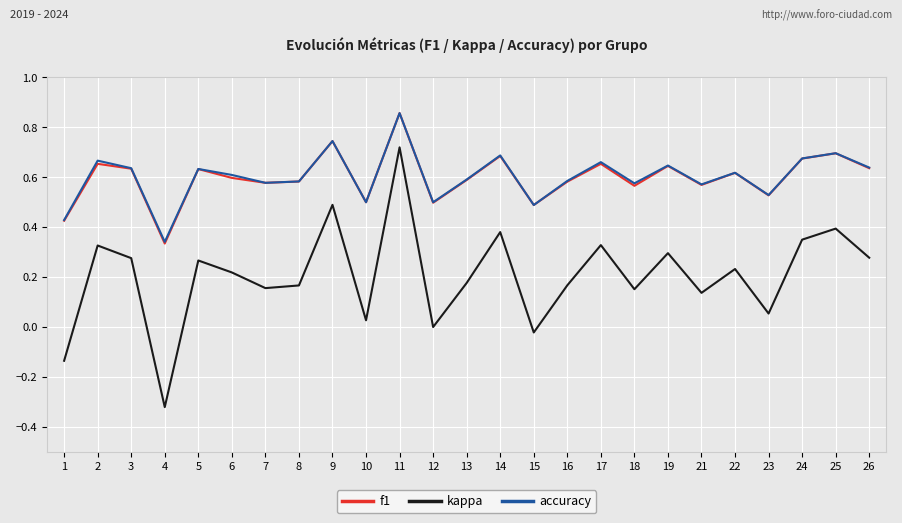

Count the number of data series in this chart.

3